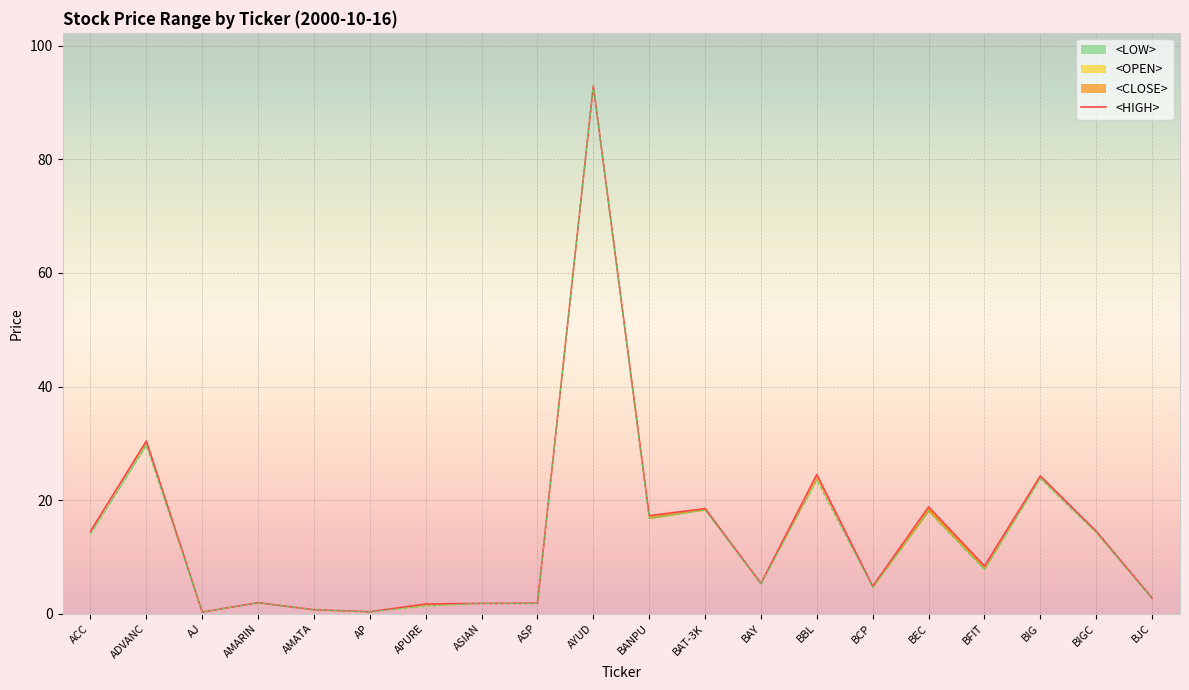

What is the label of the 6th point from the left?

AP